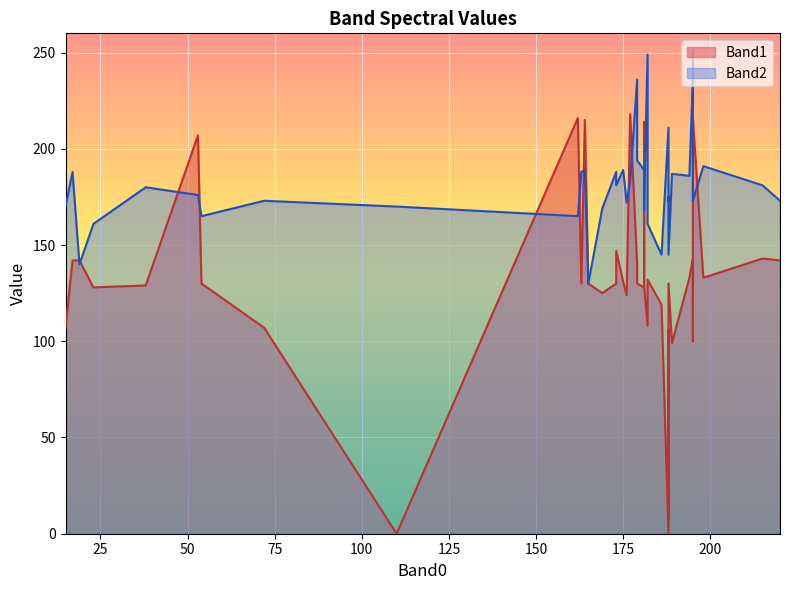

How many times do Band1 and Band2 cross each other?

12